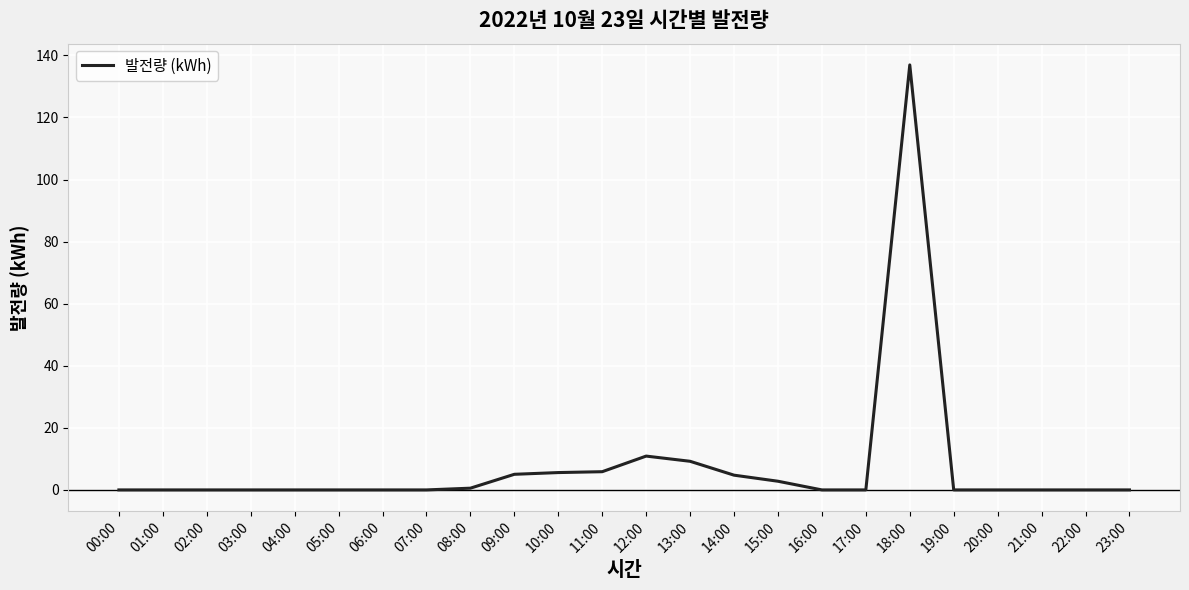

How many lines are shown in the chart?

1